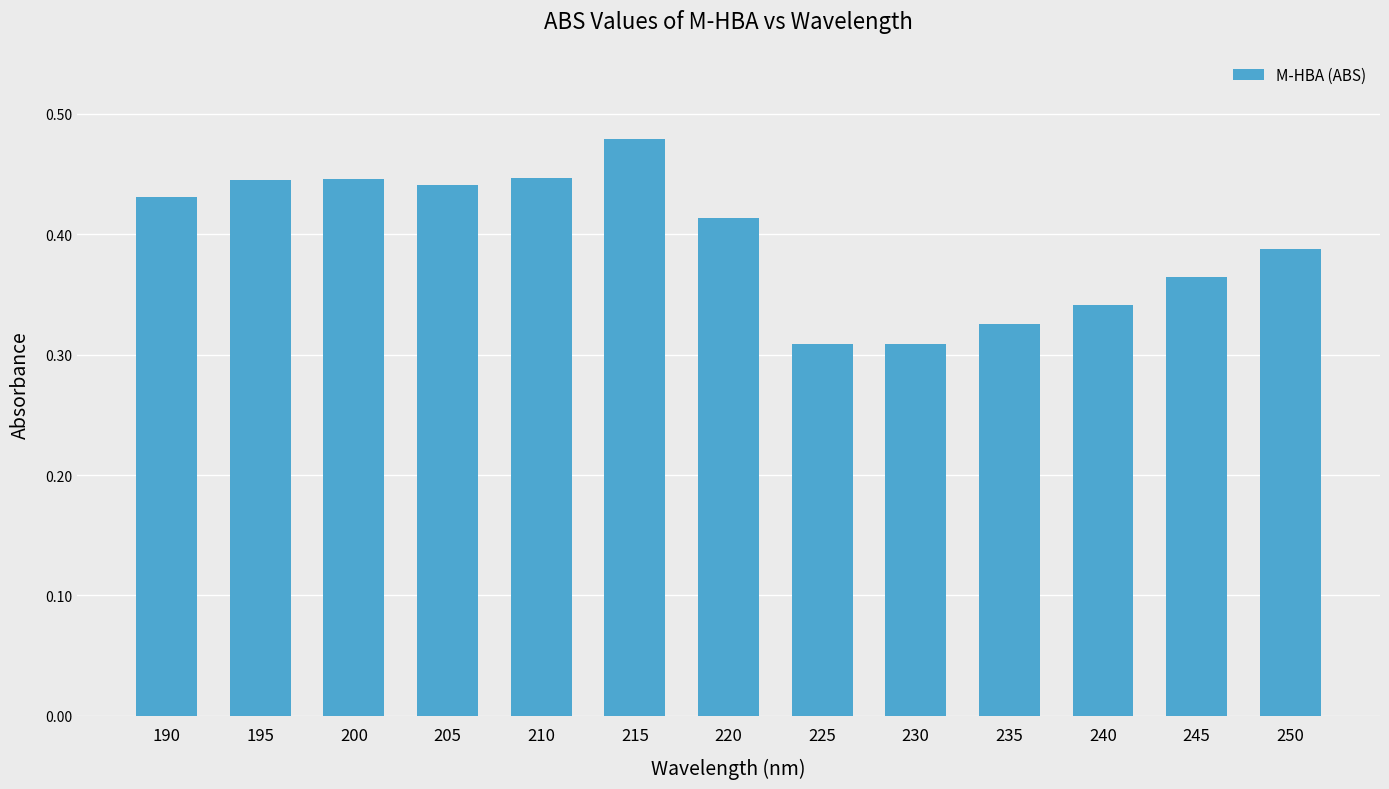

Count the values in the range 0 to 1.

13